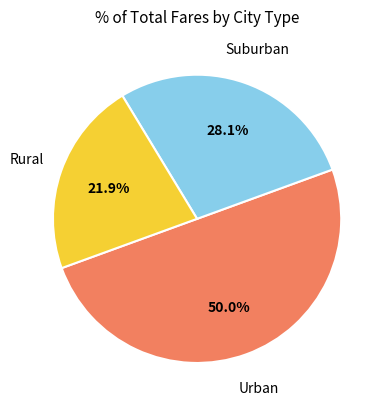

Count the number of slices in the pie.

3